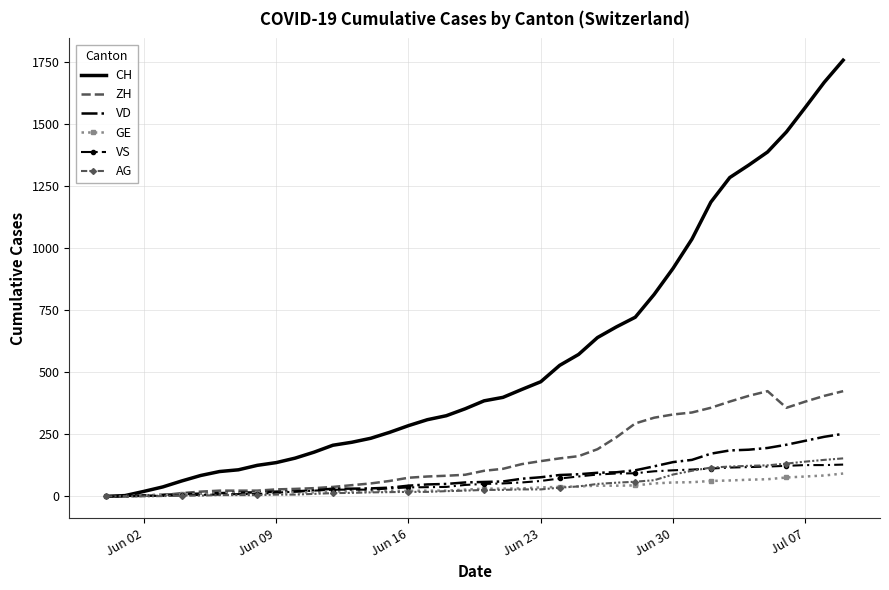

Which series has the largest range (max minus min)?

CH